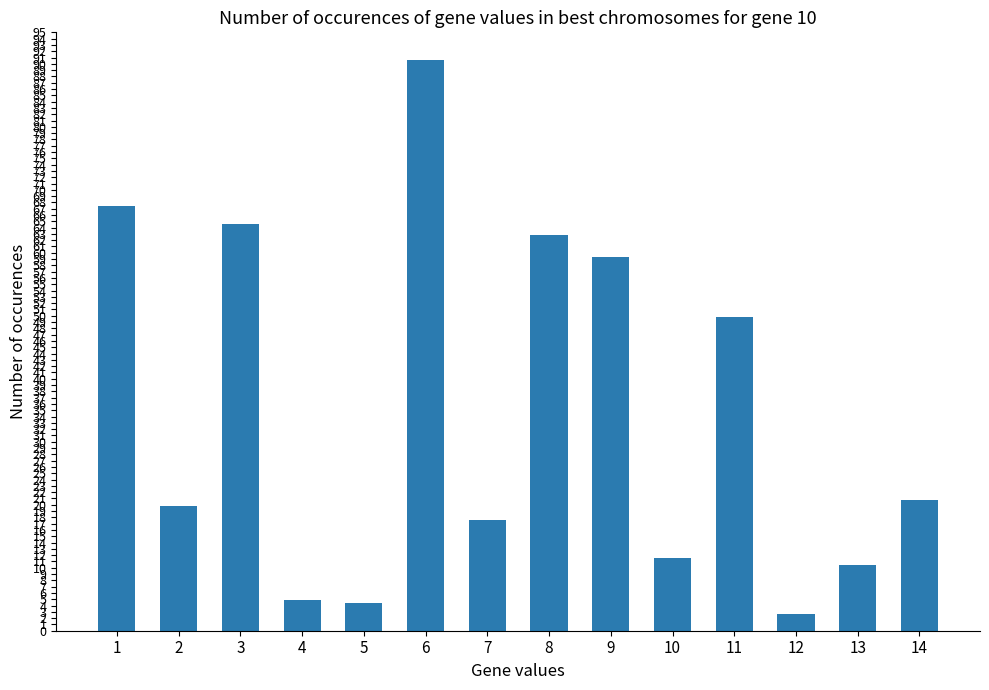

True or false: the data shows 15.6 at 13.

False